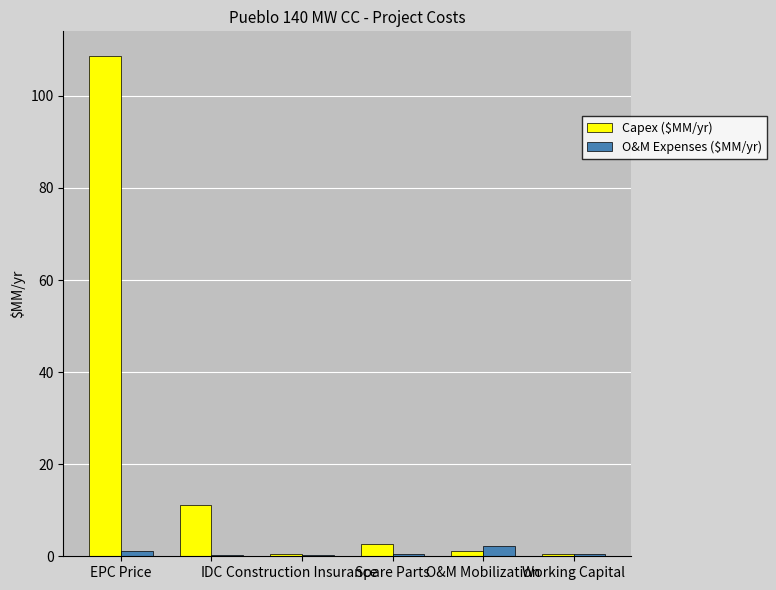

Which series has the largest total across all categories?

Capex ($MM/yr)